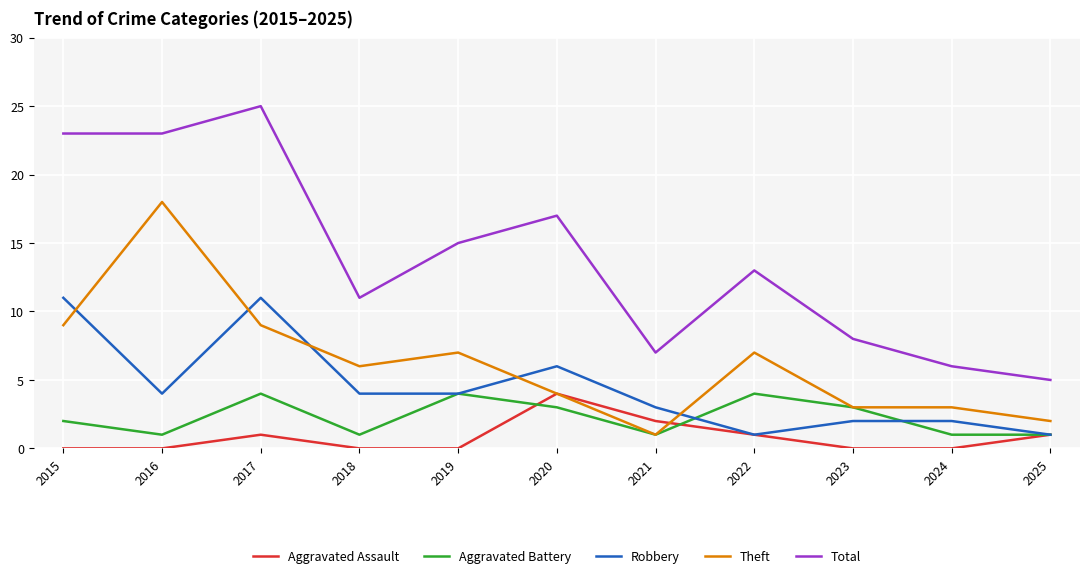

What is the spread (max minus min) of values at 2015?

23